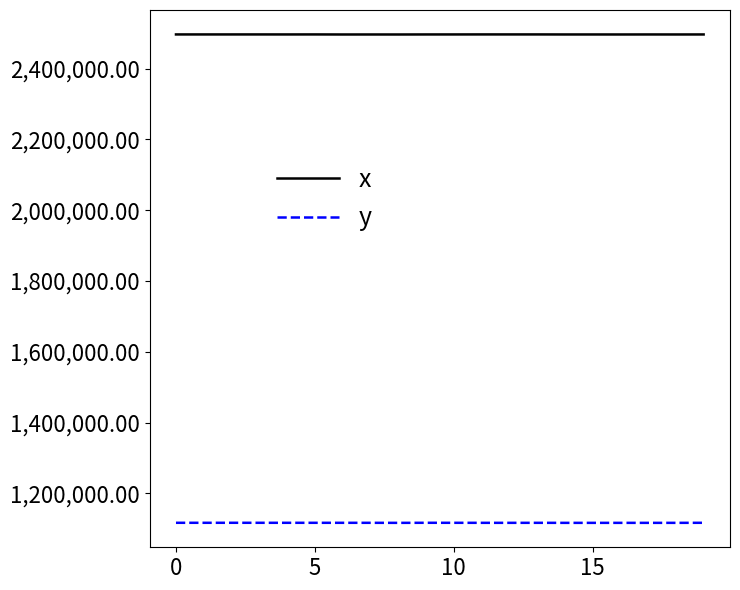

Rank the series by their average value, from lowest to highest.

y, x